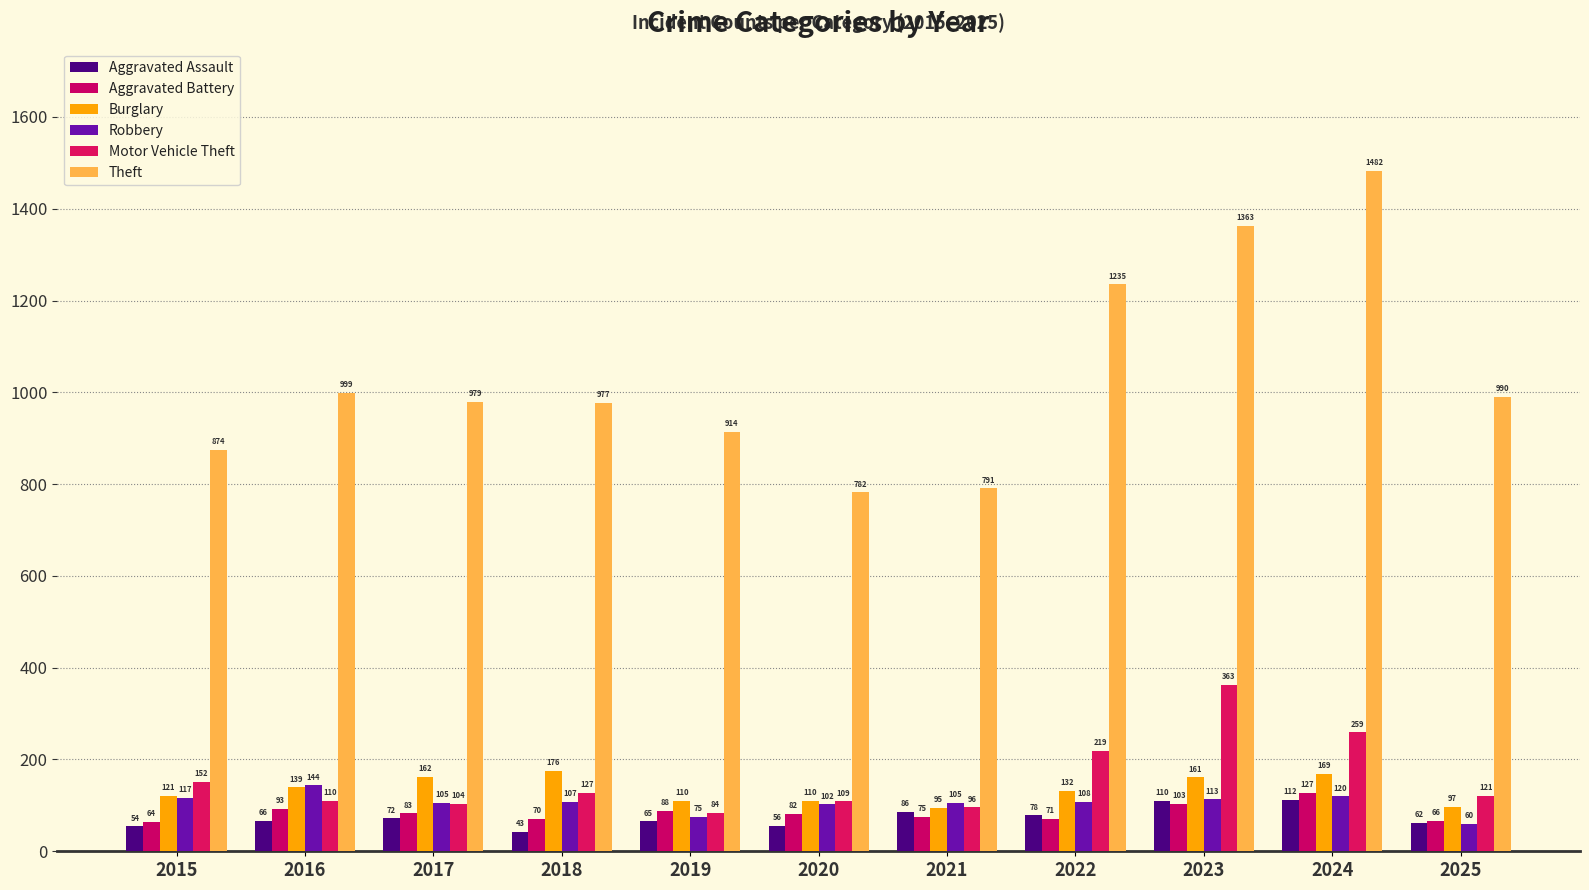

Which category has the highest value in the Theft series?

2024